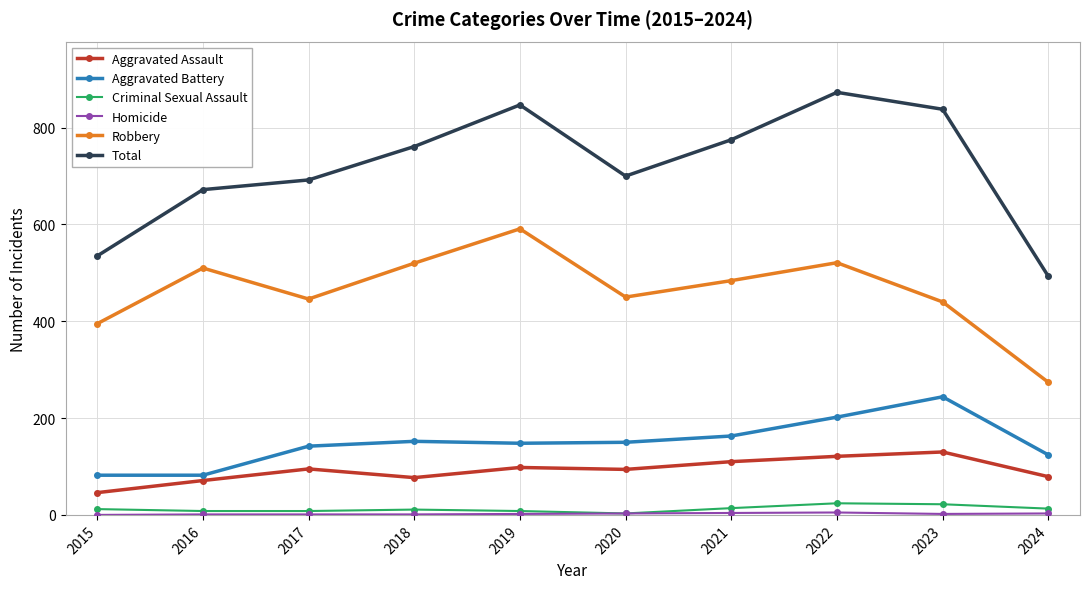

True or false: Aggravated Assault and Robbery cross at least once.

False